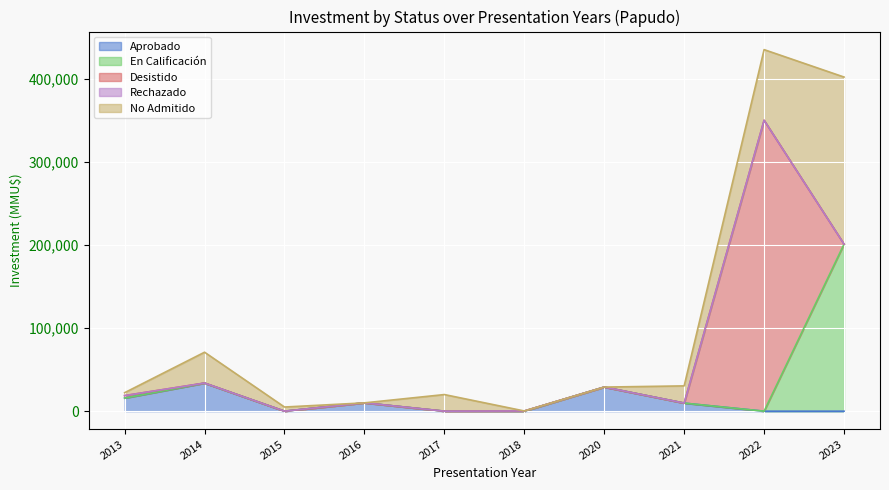

Is it true that Rechazado equals 5745 at 2021-01?

False